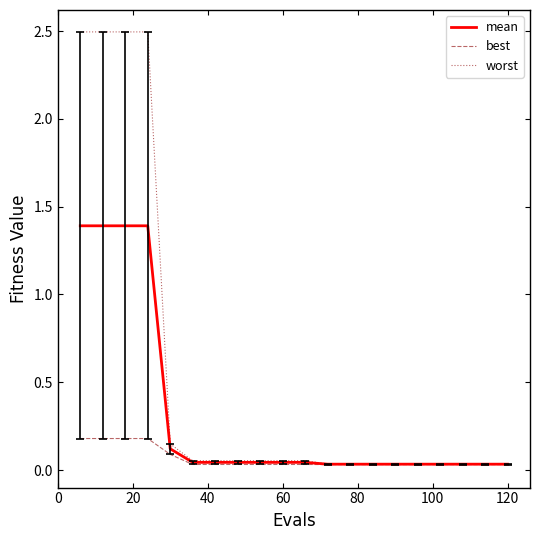

Which series has the largest range (max minus min)?

worst